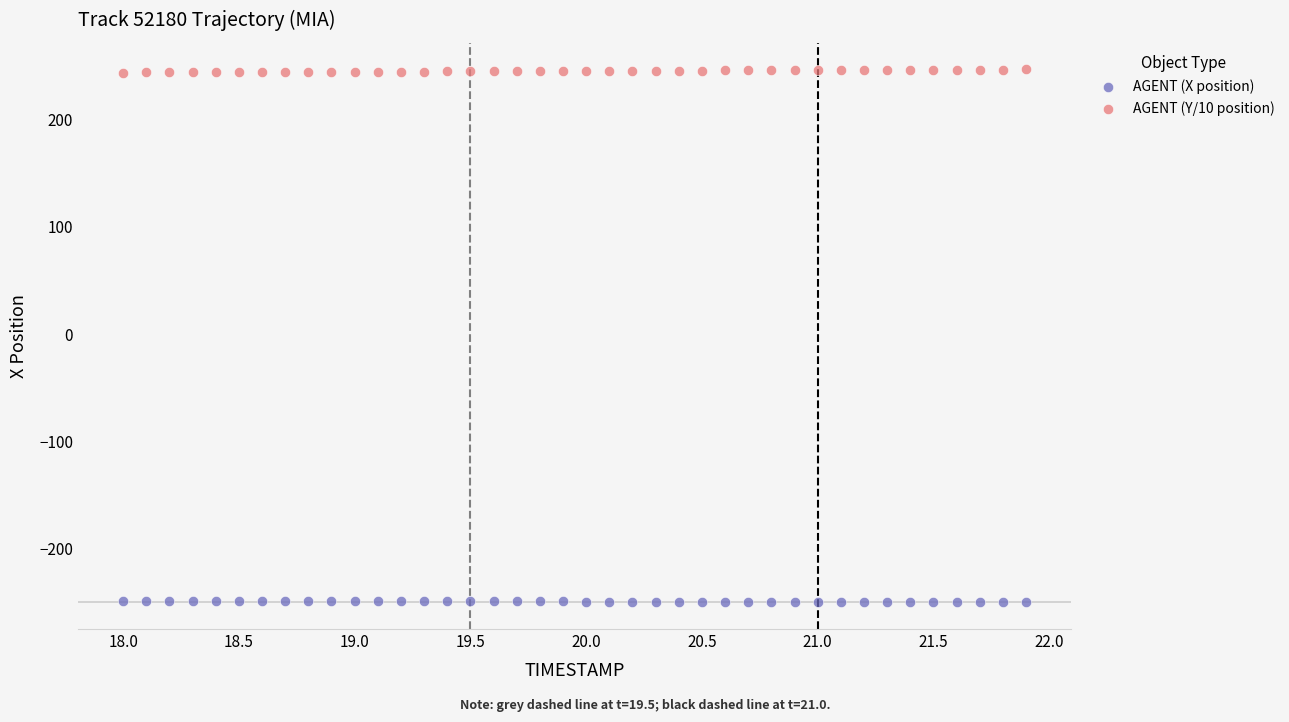

What is the X range (max minus min) for the scatter plot?

3.9